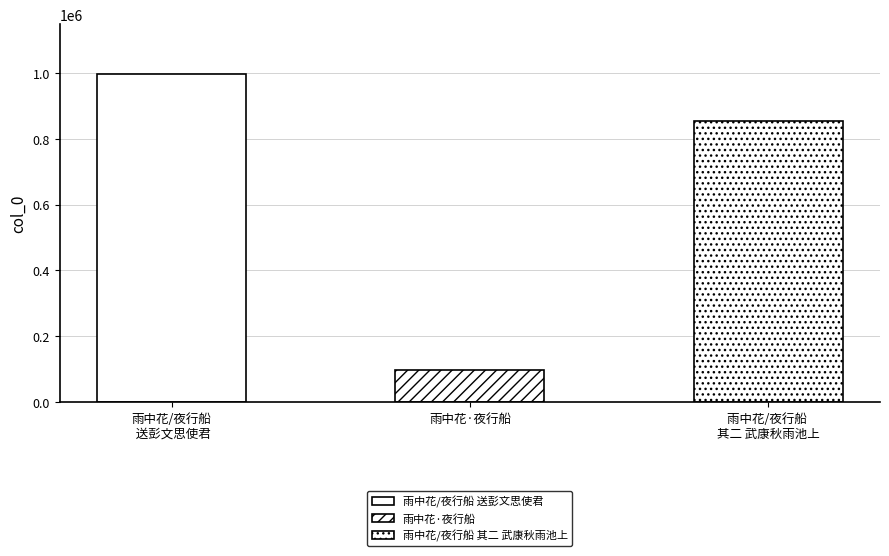

Reading left to right, extract all data points from this chart.

雨中花/夜行船 送彭文思使君=997538	雨中花·夜行船=98983	雨中花/夜行船 其二 武康秋雨池上=855208